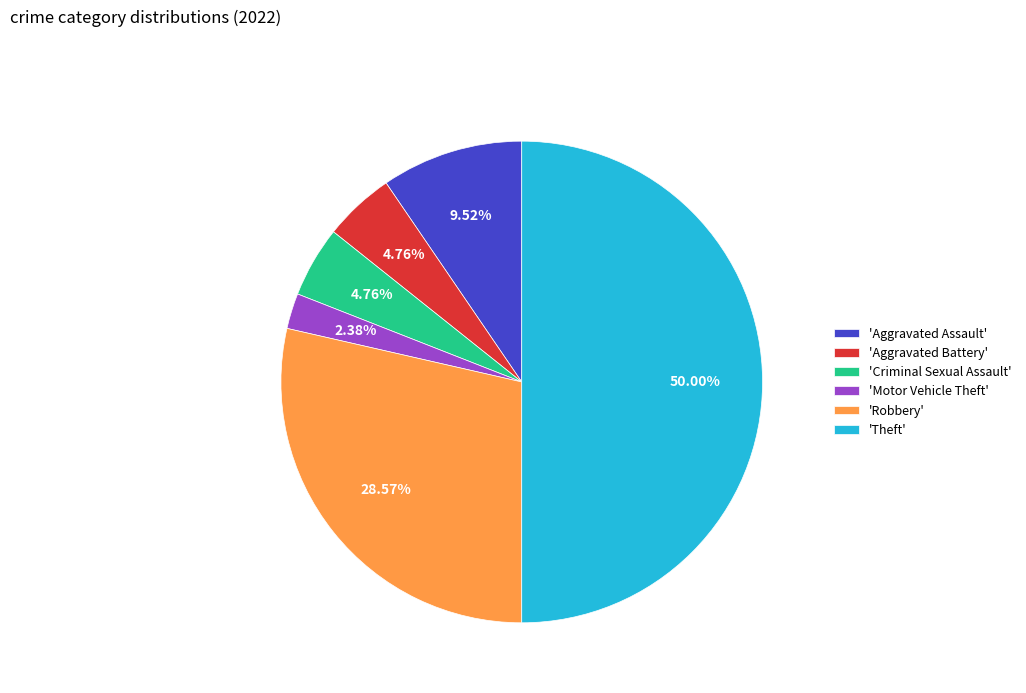

Which has a higher value, 'Motor Vehicle Theft' or 'Aggravated Battery'?

'Aggravated Battery'